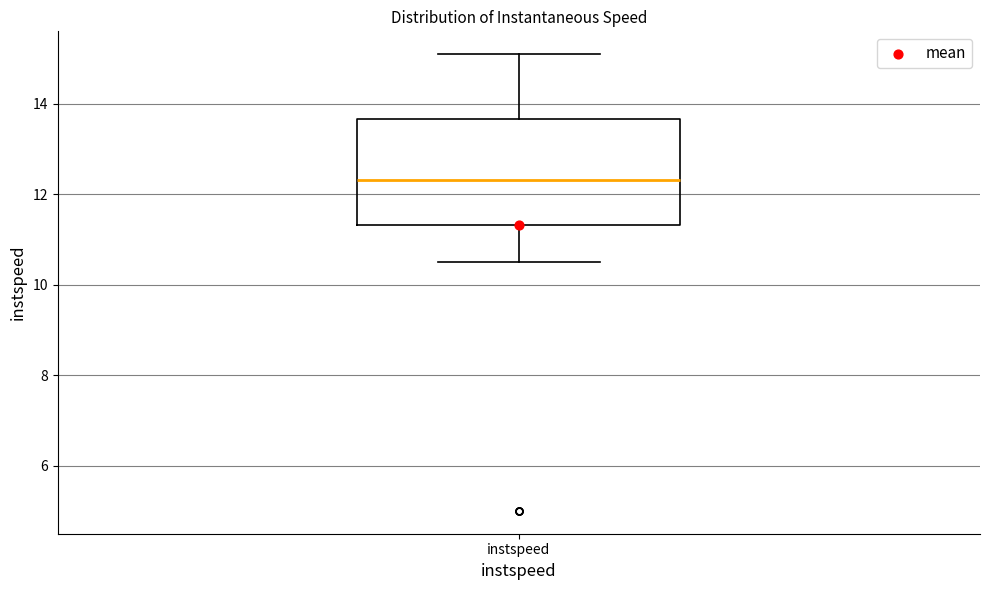

Transcribe this box plot: give where the median line is, the range the box spans, and where the two whiskers end, as read against the y-axis. The values are not printed on the chart, so give them approximately, as read against the axis.

median 12.4, box 11.4 to 13.6, whiskers 10.6 to 15.0